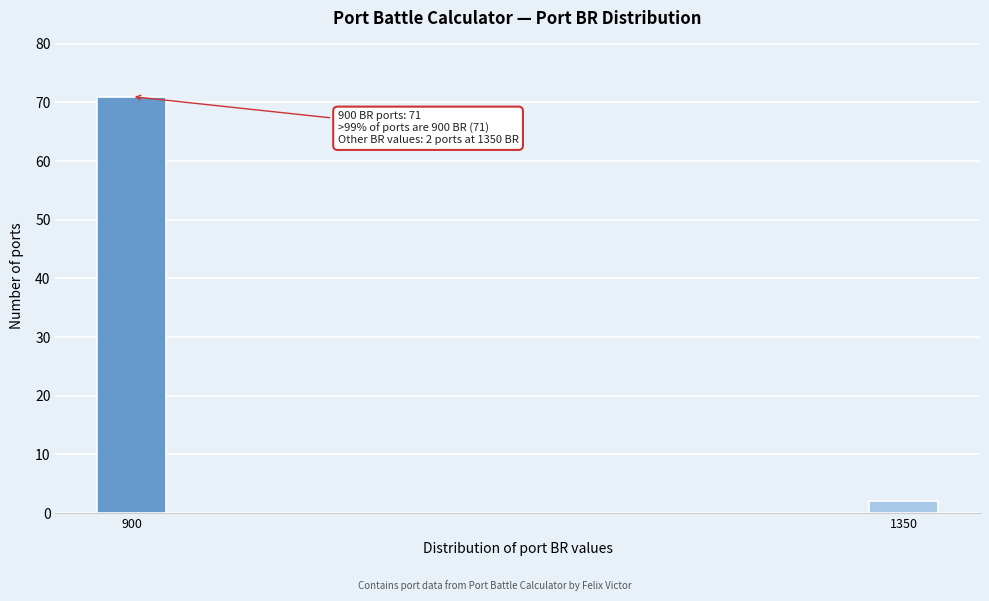

Reading right to left, transcribe all the data shown in this chart.

1350=2	900=71